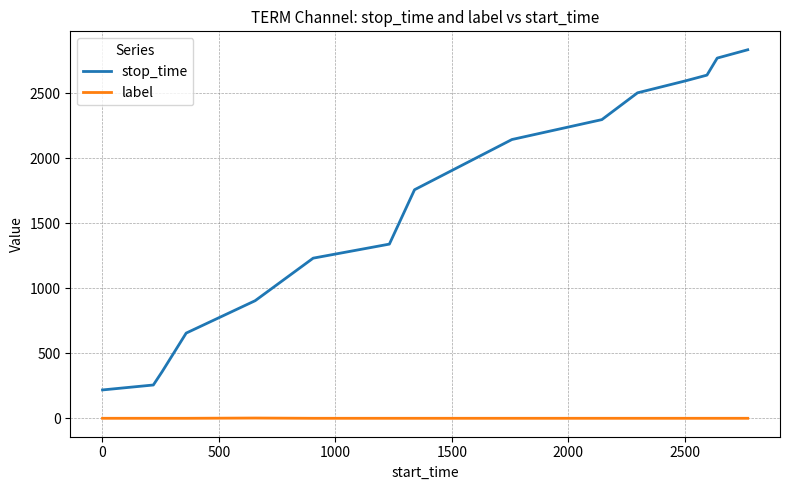

What is the greatest value displayed?

2833